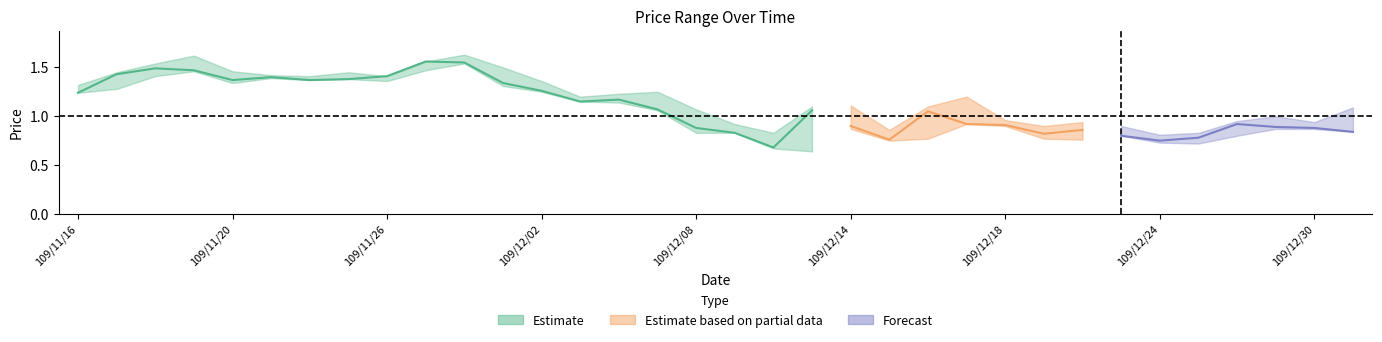

True or false: close has a value of 0.3 at 109/12/09.

False